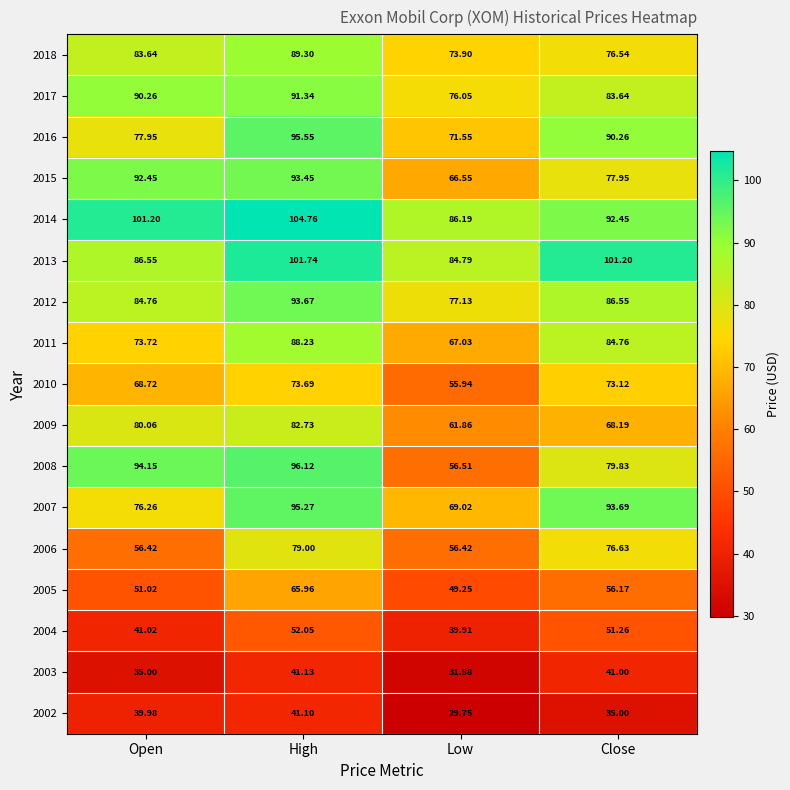

What is the minimum value shown in the chart?

29.8